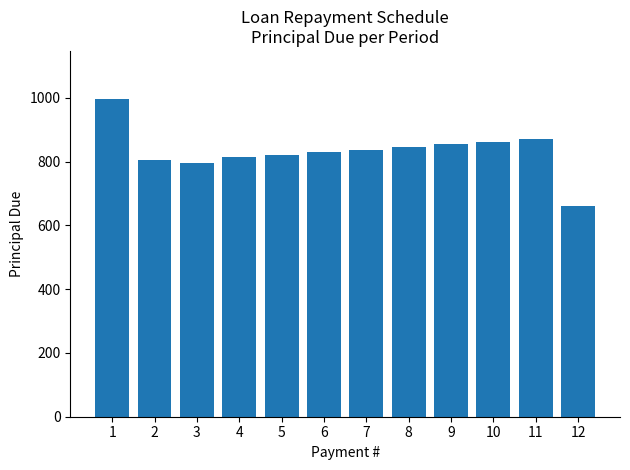

What is the difference between the second highest and second lowest values?

76.6